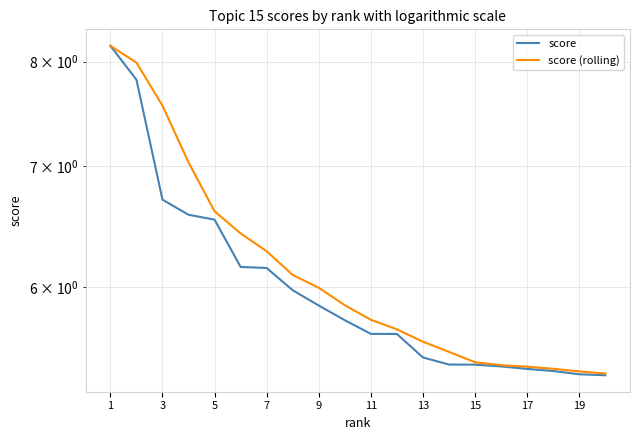

Which has a higher value, 11 or 1?

1